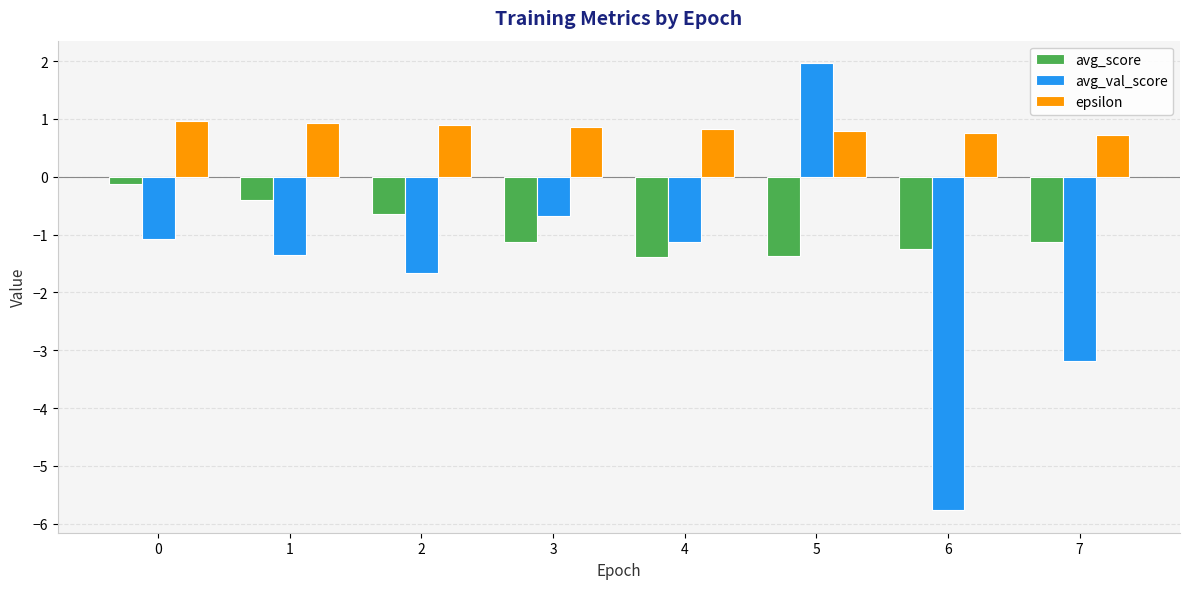

What is the difference between the maximum and minimum values in the avg_score series?

1.3